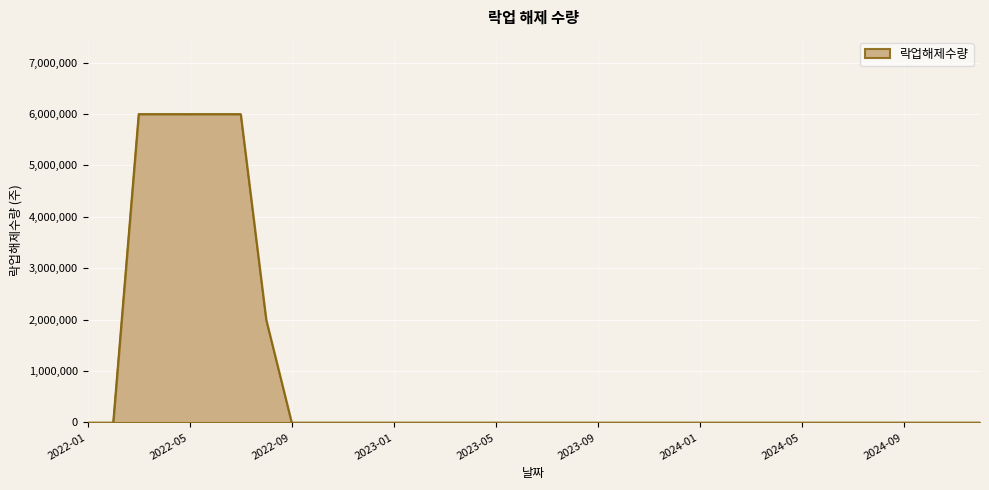

What is the maximum value shown in the chart?

6000000